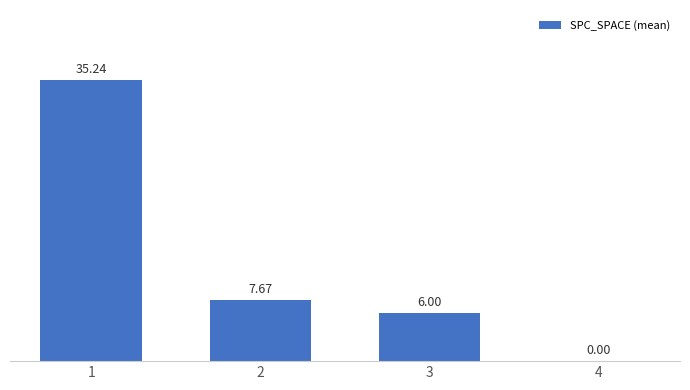

How many values exceed 7?

2